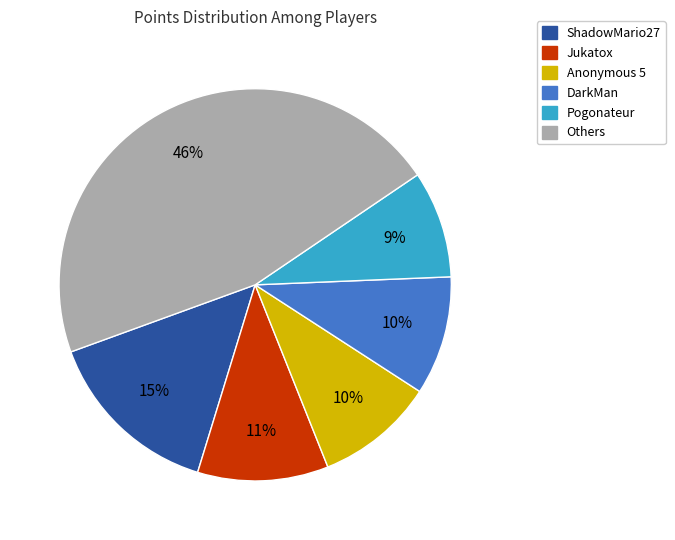

To the nearest percent, what is the average slice percentage?

17%